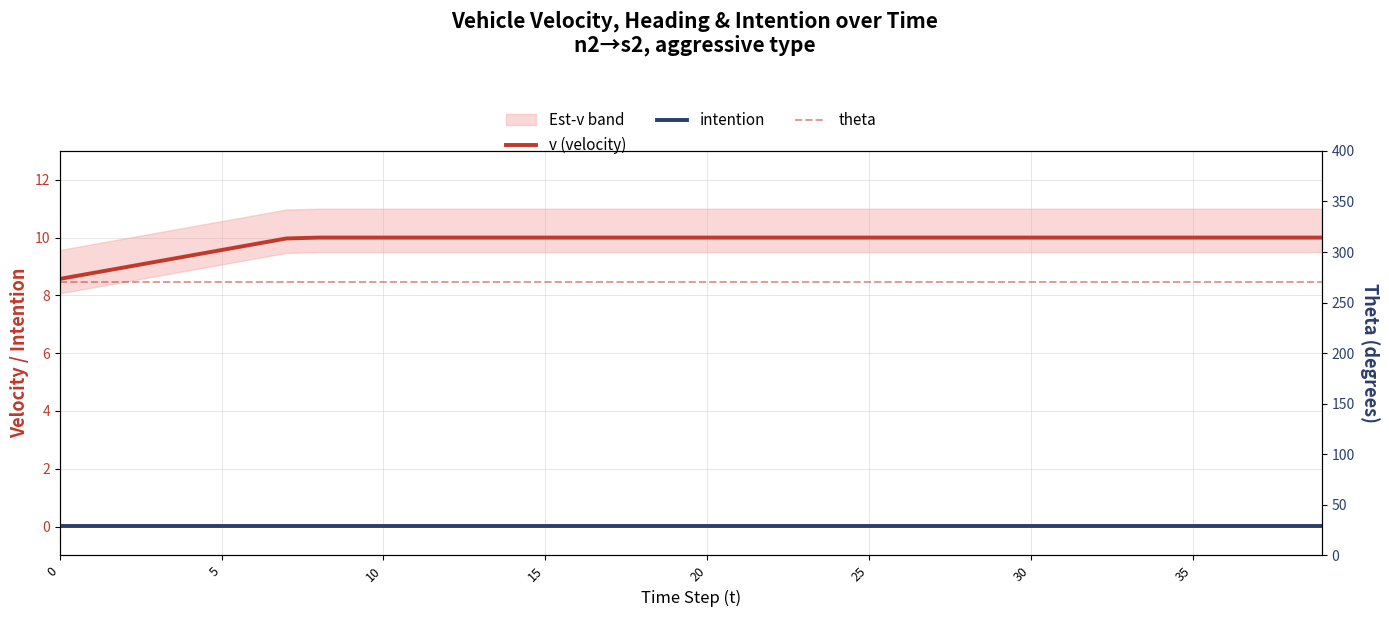

What is the label of the 17th point from the right?

23